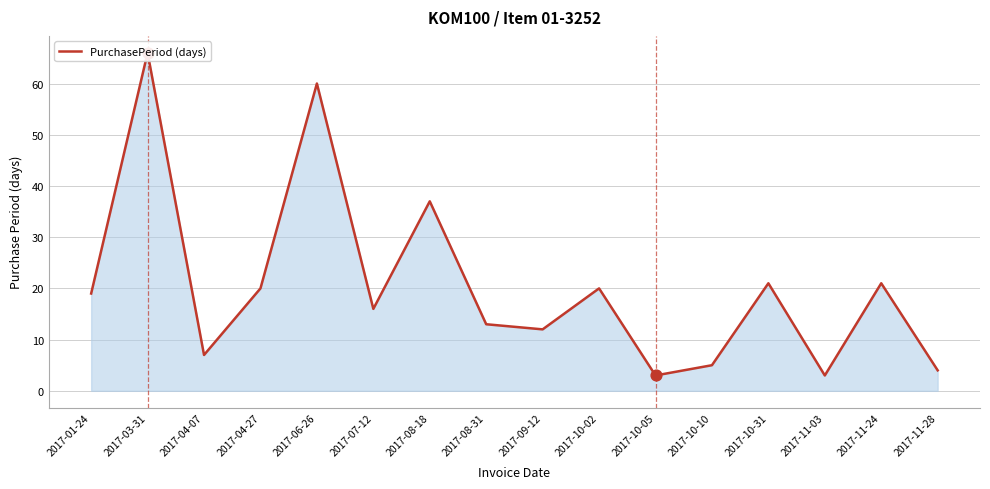

Approximately how many times larger is the value at 2017-04-27 compared to 2017-10-02?

1.0